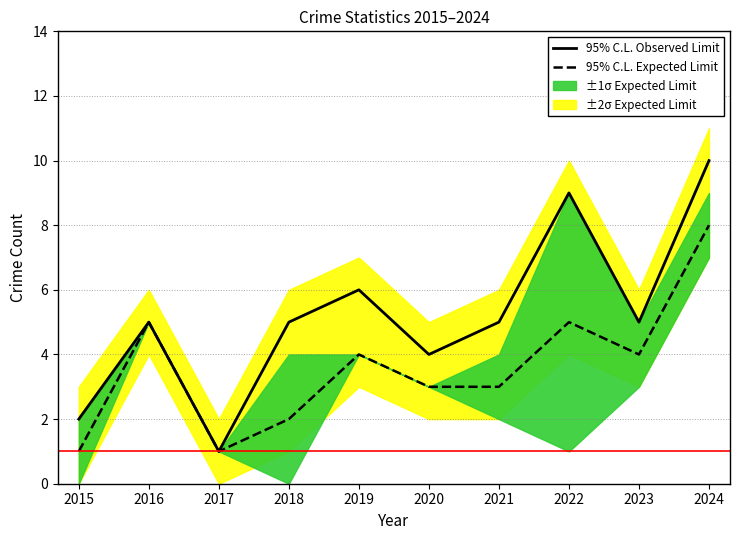

Read the 95% C.L. Expected Limit value at 2024.

8